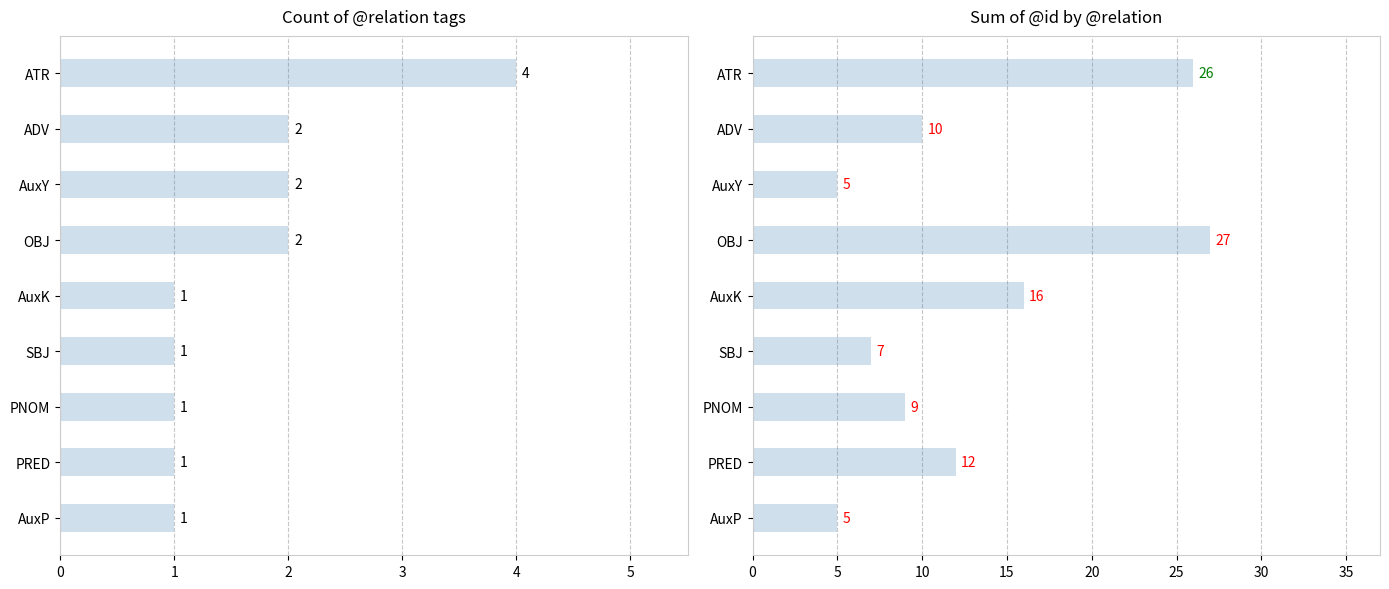

List the series in order of their peak value, highest first.

id_sum, count